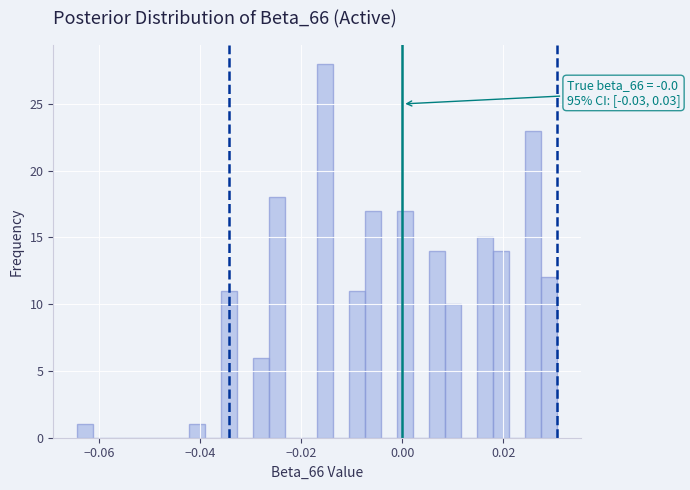

Read against the x-axis, roughly where is the centre of the tallest bar?

-0.016